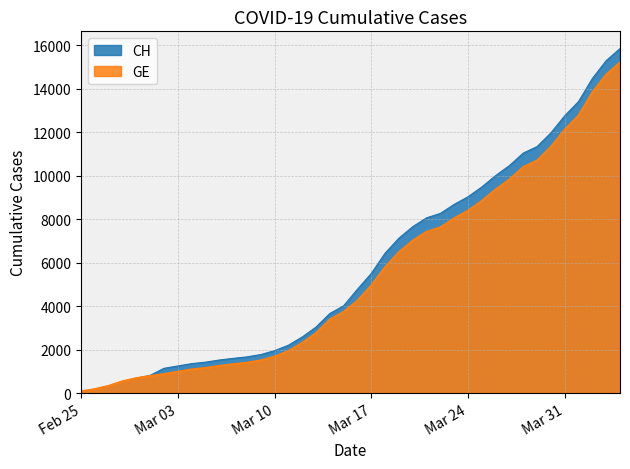

At which category does the chart reach its minimum across all series?

Feb 25